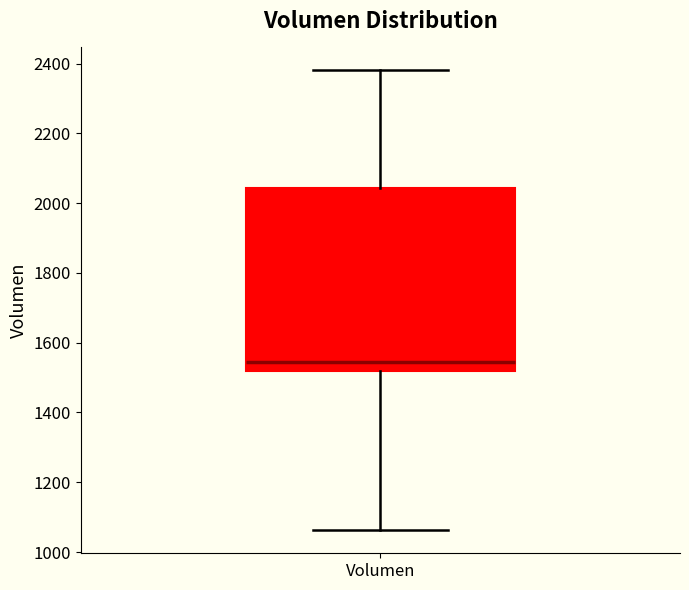

Where does the upper whisker of the box for Volumen end on the y-axis? The values are not printed on the chart, so give them approximately, as read against the axis.

2380